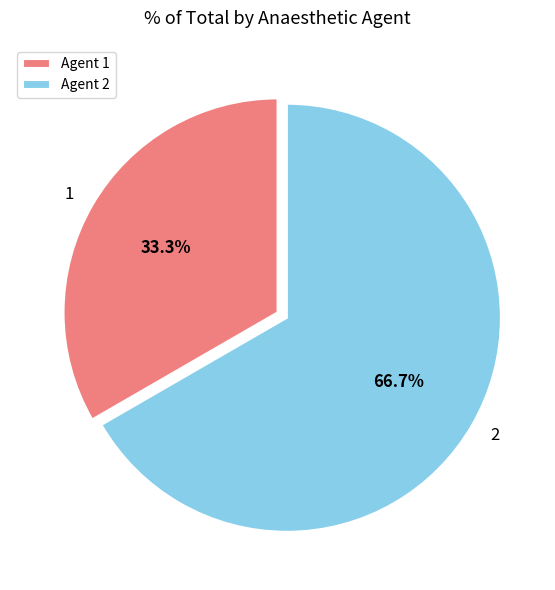

To the nearest percent, what is the combined percentage of 1 and 2?

100%